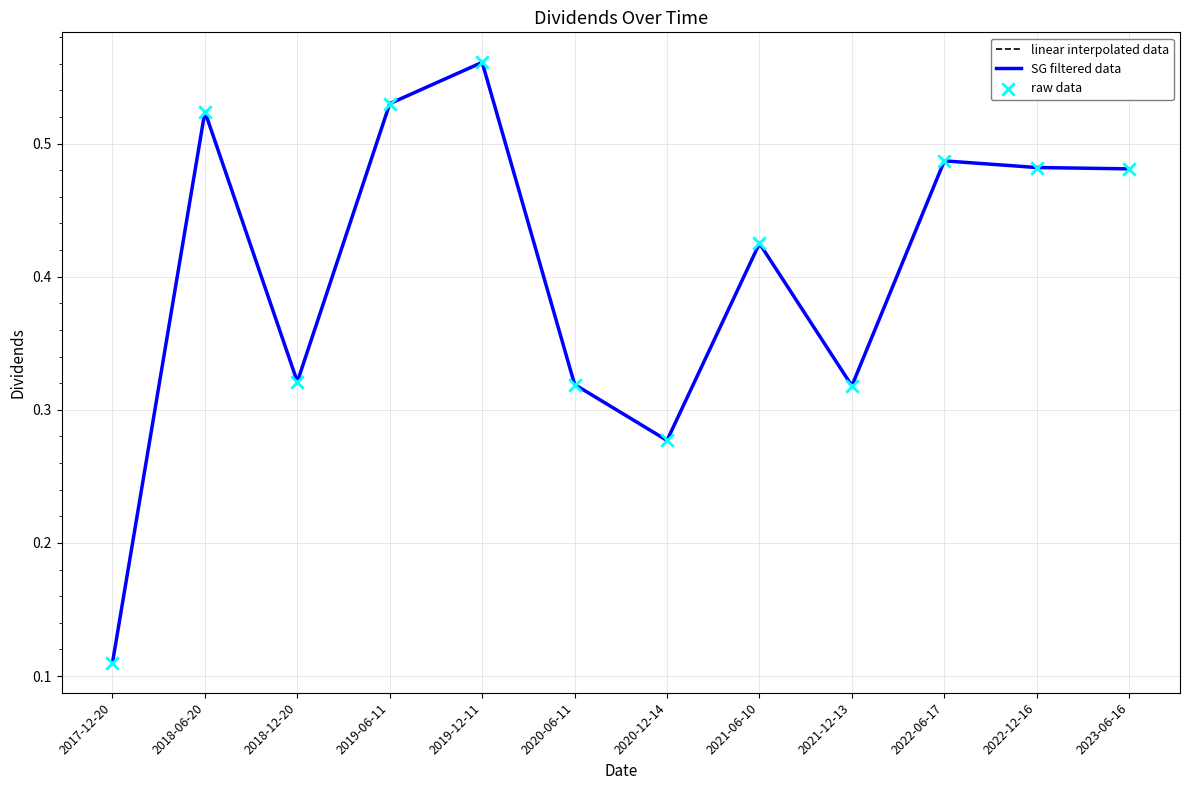

Does the chart have visible grid lines?

Yes